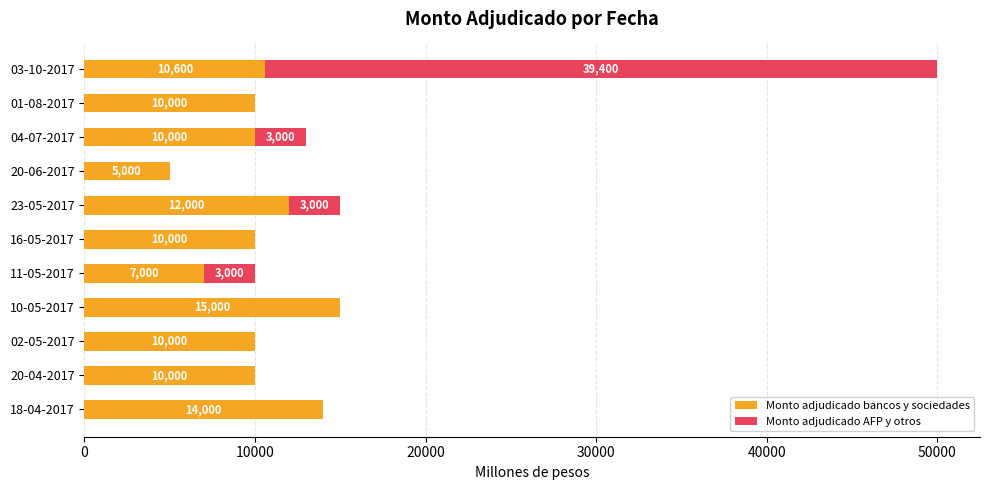

Is it true that Monto adjudicado bancos y sociedades equals 10000 at 01-08-2017?

True